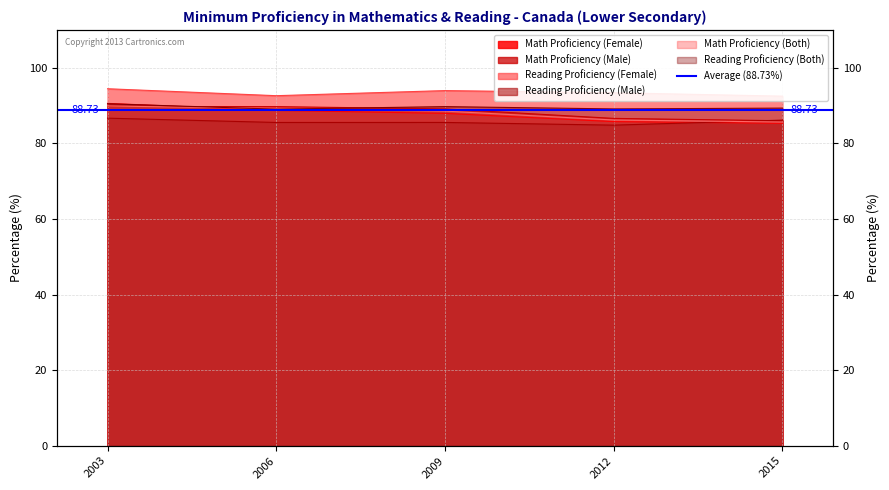

How many lines are shown in the chart?

6